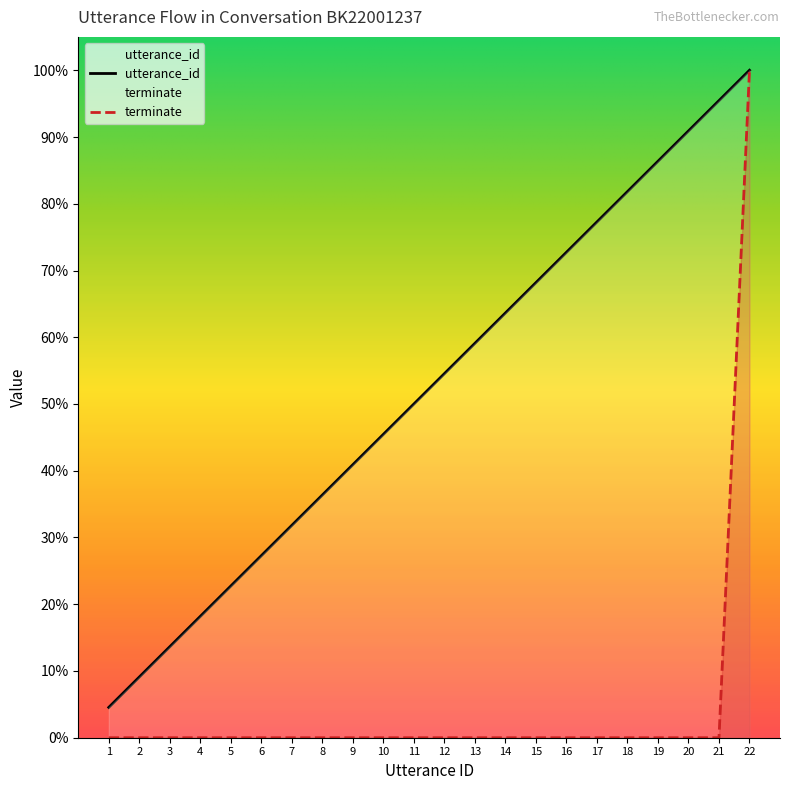

True or false: terminate and utterance_id intersect in this chart.

False